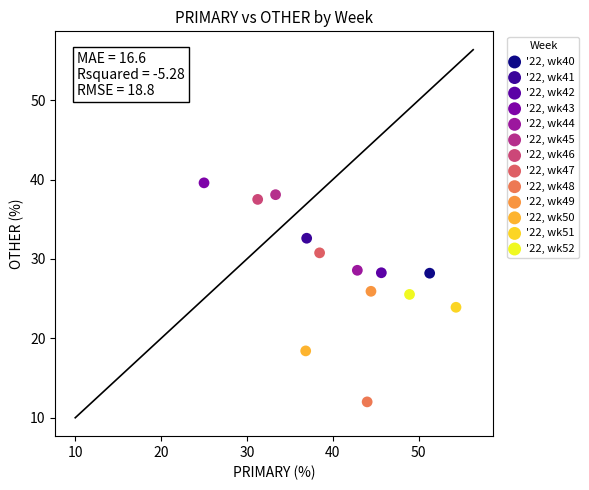

Which series reaches the maximum Y coordinate?

'22, wk43